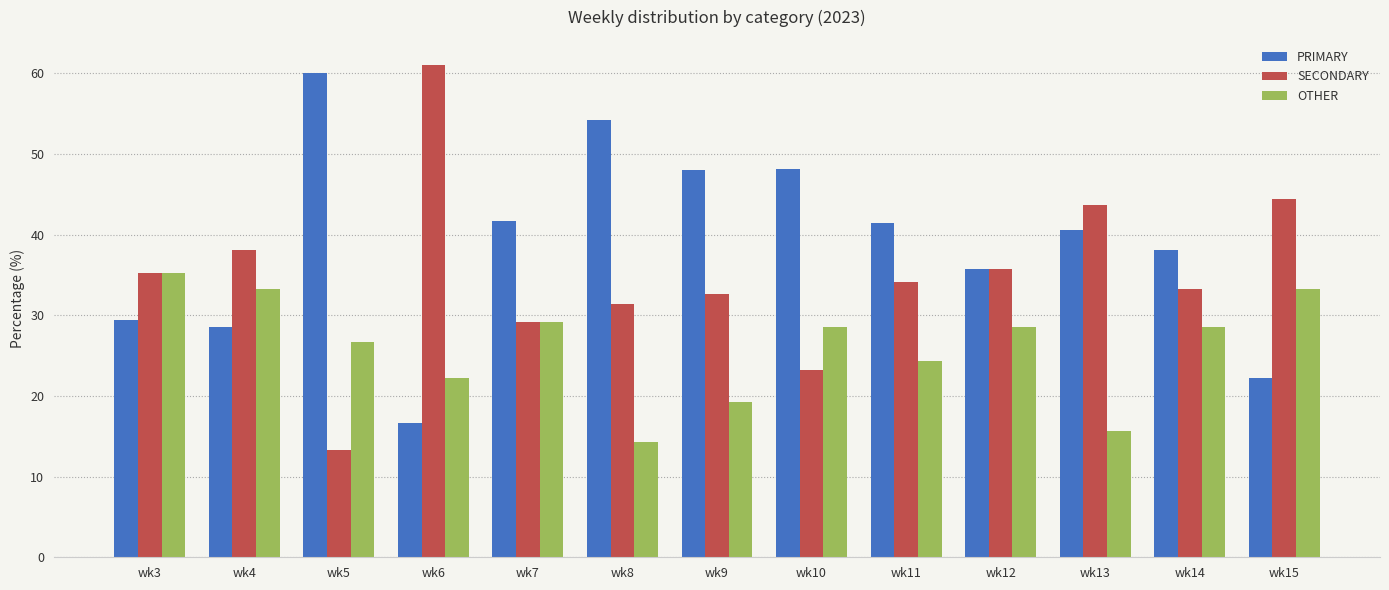

What are all the series names shown in the legend?

PRIMARY, SECONDARY, OTHER